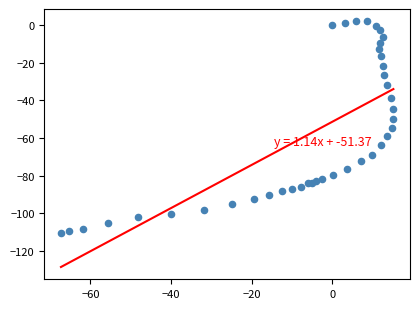

What is the range of X values (max minus min)?

82.5